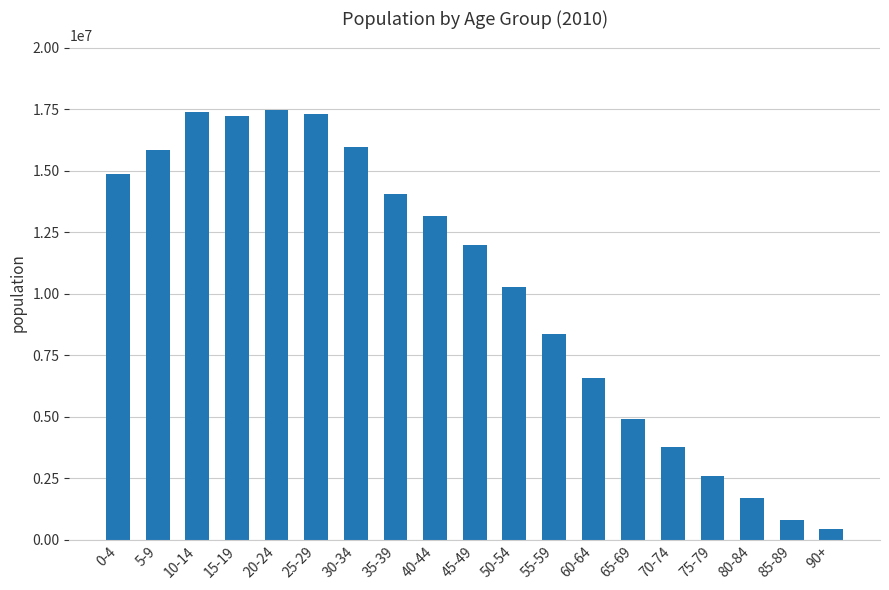

What is the minimum value shown in the chart?

455191